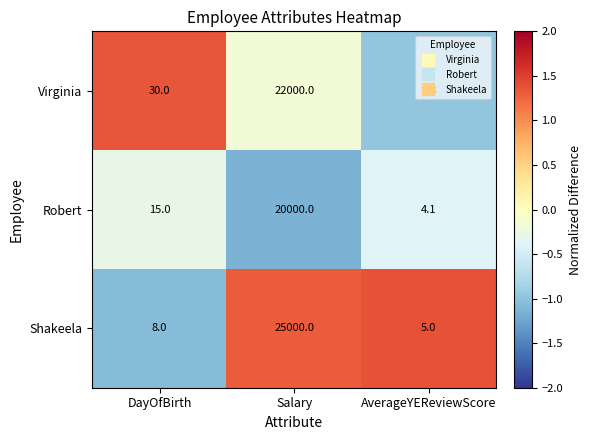

The value of Shakeela at Salary is 25000.0. True or false?

True